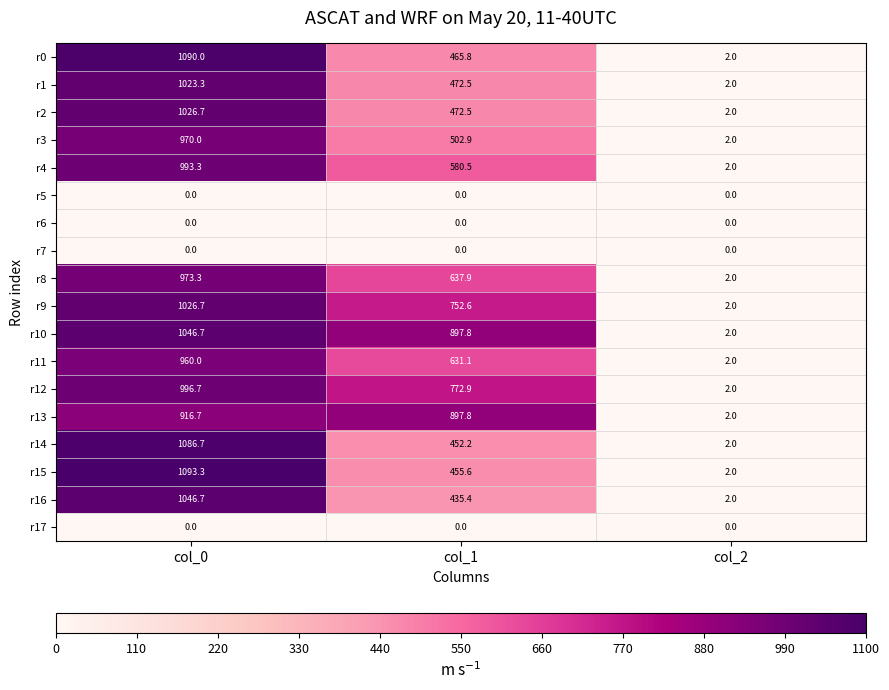

What is the total value across all series at col_0?

14250.1